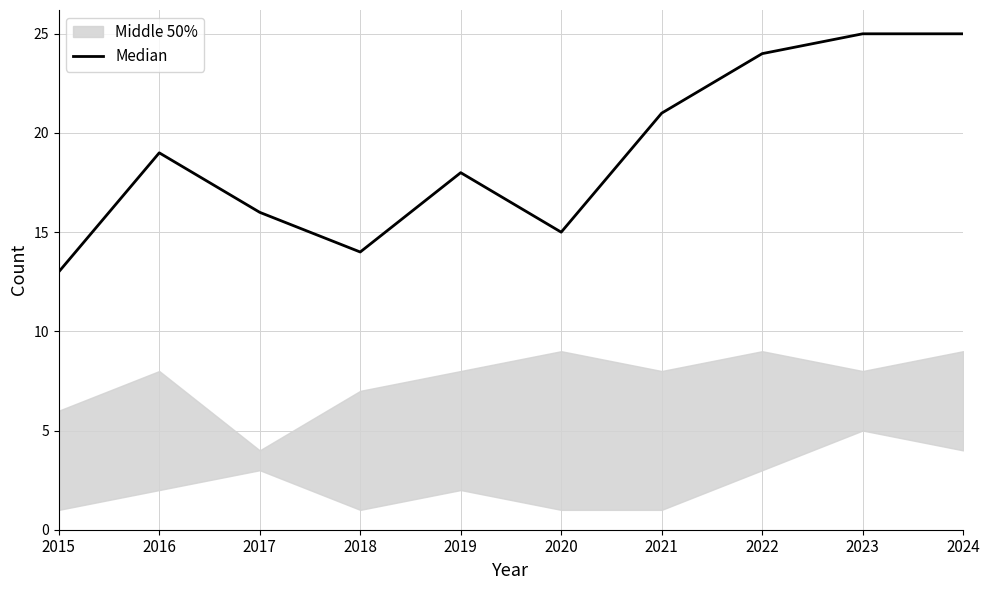

Read the value at 2020.

15